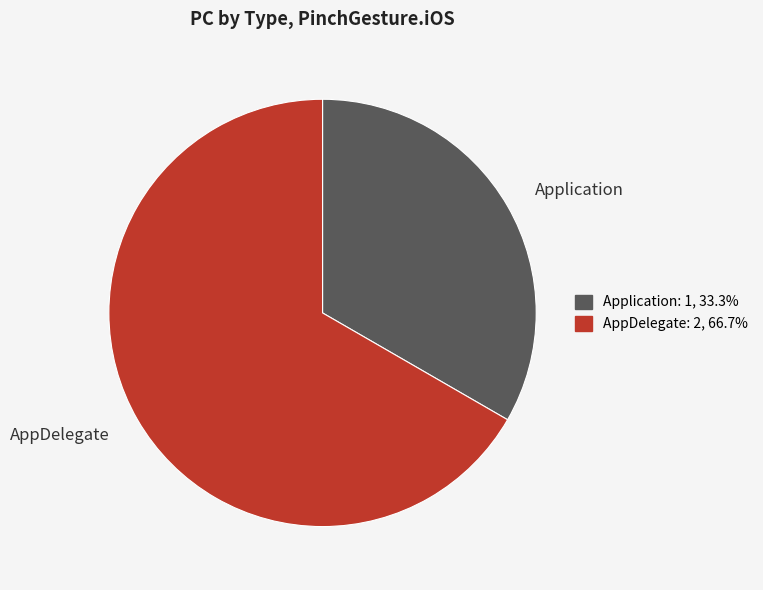

Count the number of slices in the pie.

2